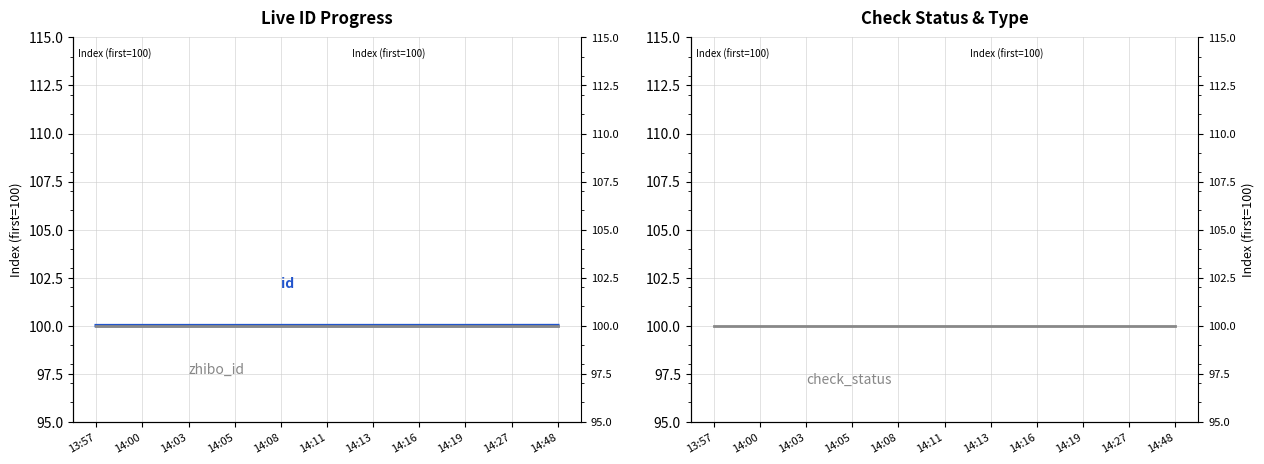

Rank the series by their maximum value, from highest to lowest.

id, zhibo_id, check_status, type